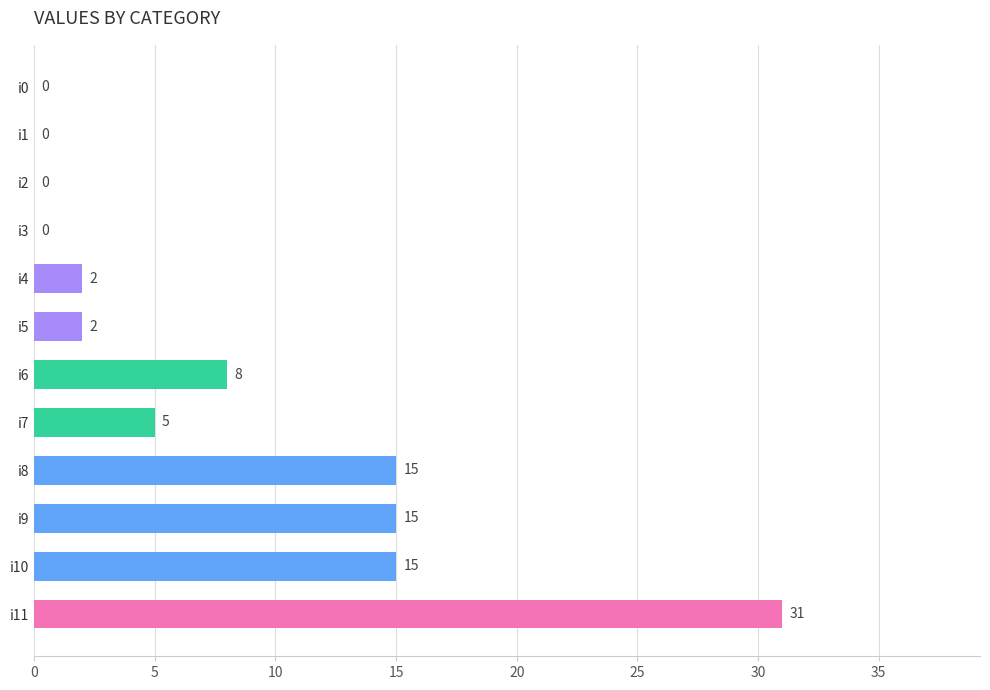

What is the sum of all values?

93